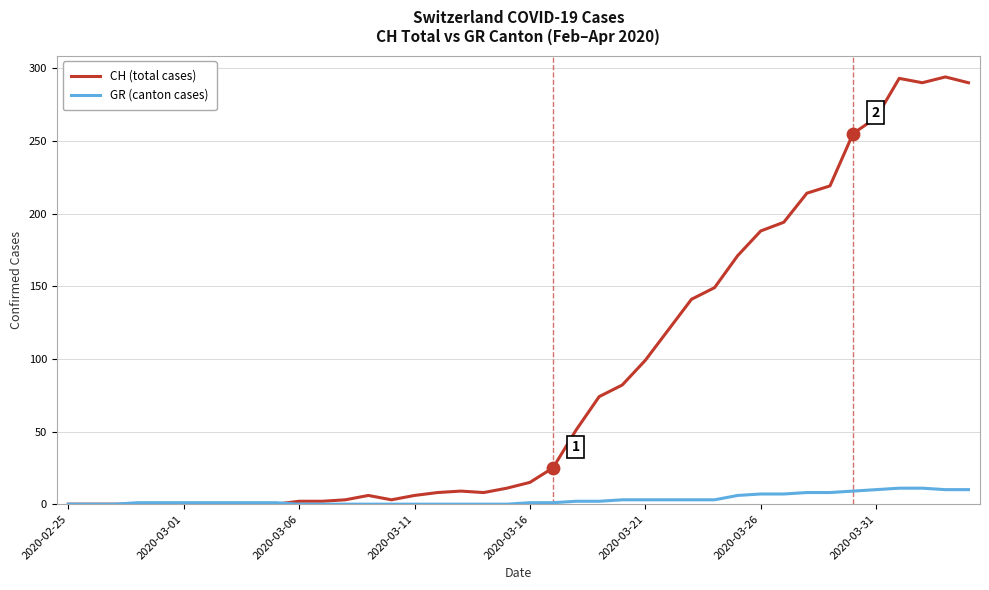

Which series has the widest spread of values?

CH (total cases)